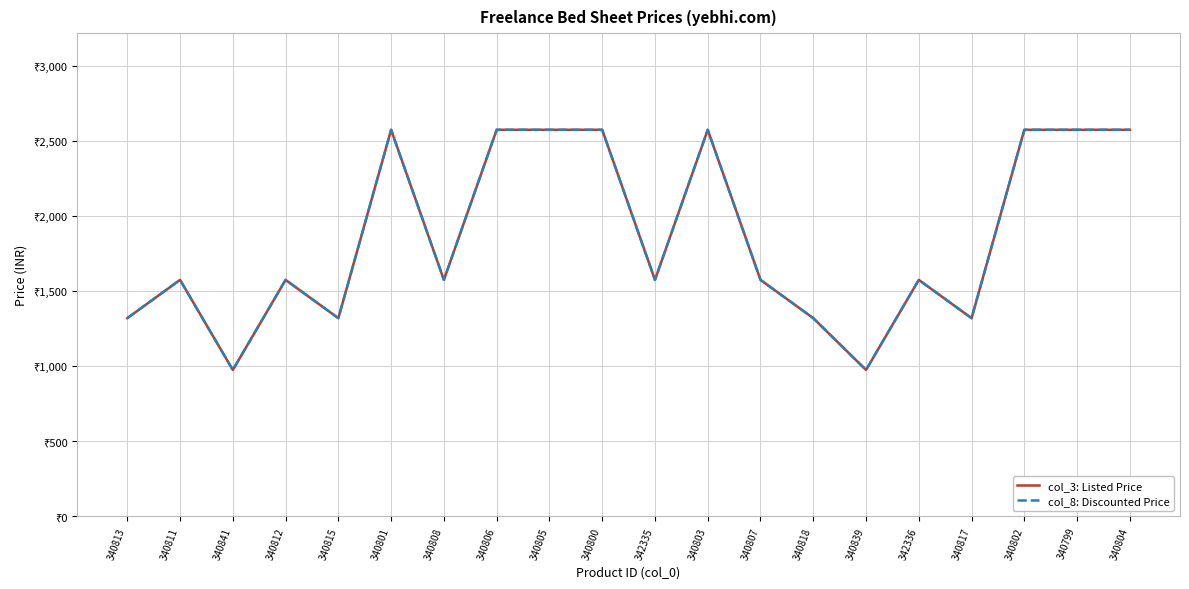

What is the sum of all col_8: Discounted Price values?

37280